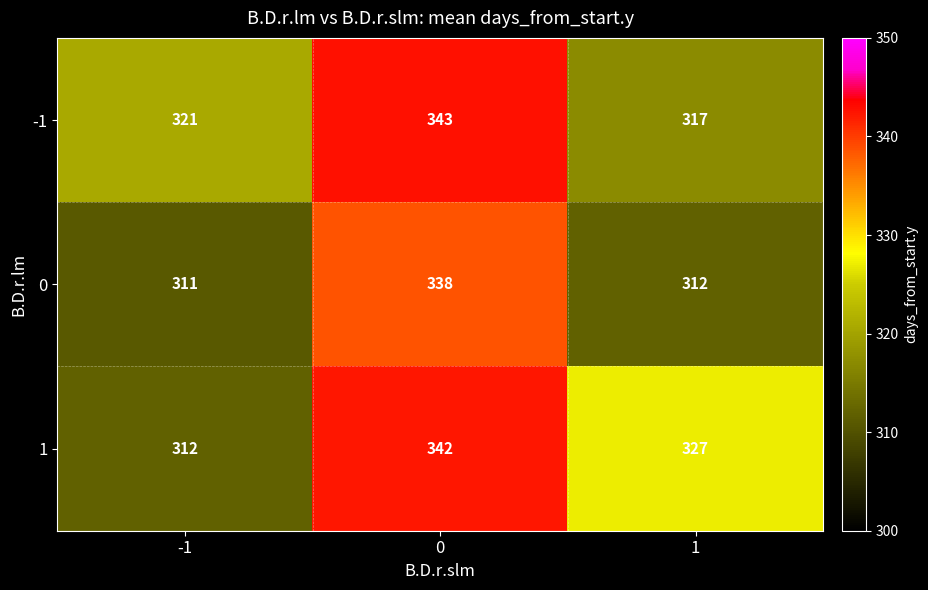

Reading left to right, extract all data points from this chart.

-1: 321	343	317
0: 311	338	312
1: 312	342	327